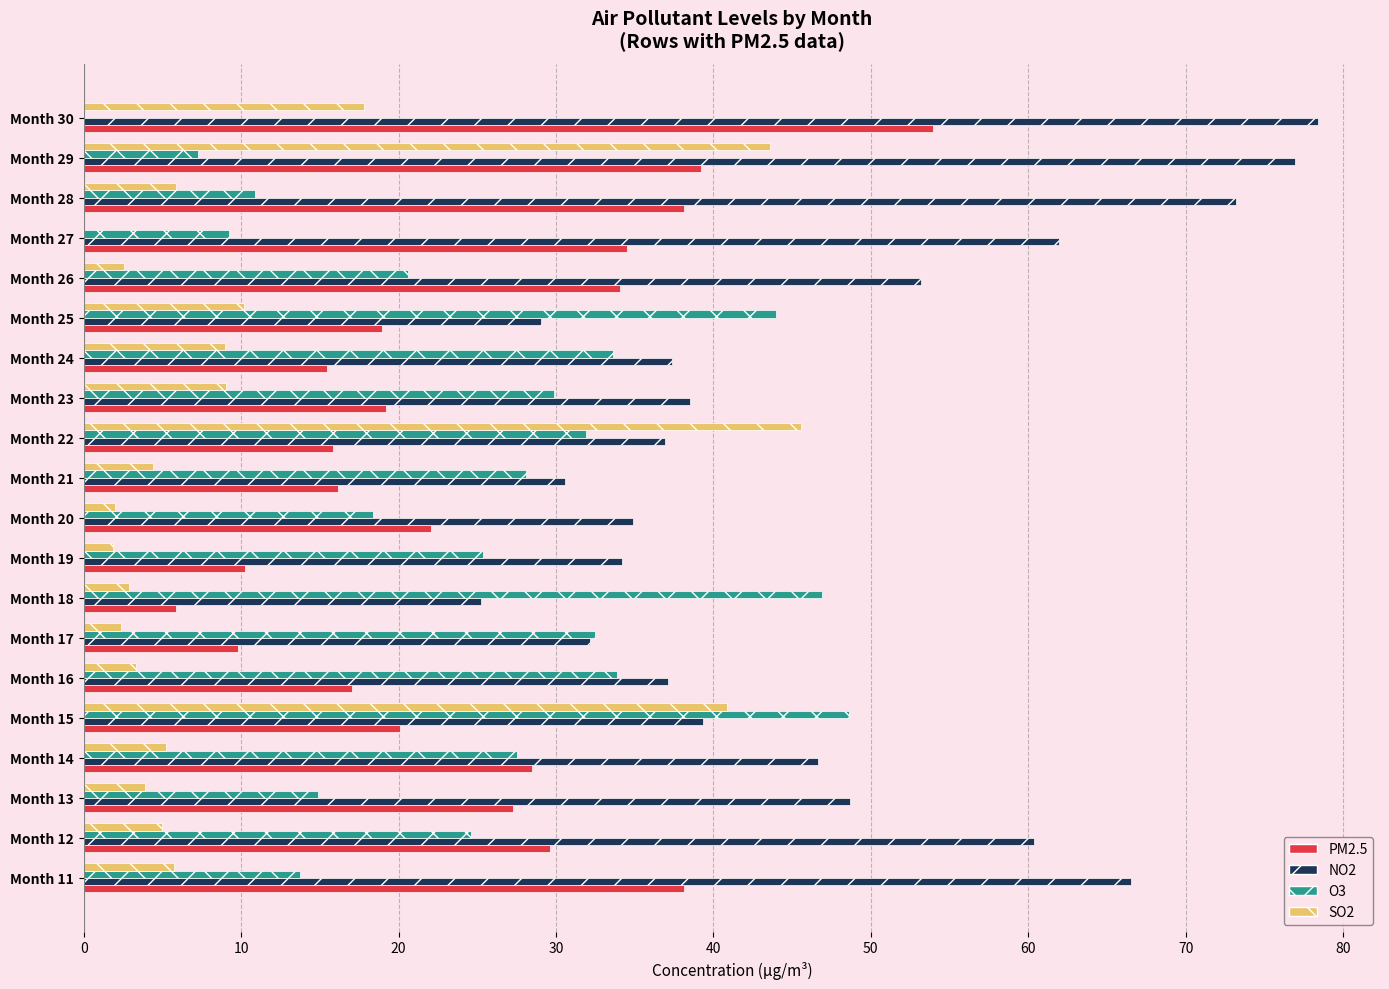

The value of NO2 at Month 26 is 53.2. True or false?

True